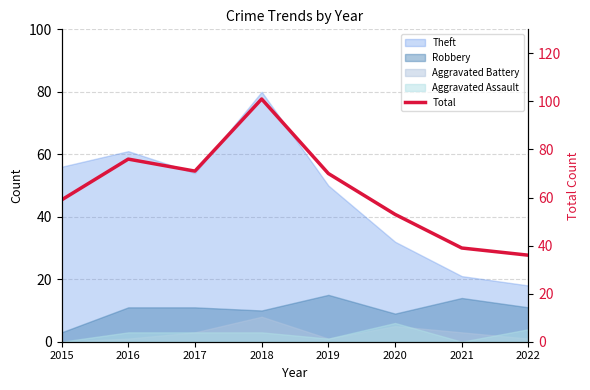

Where is the first local maximum?

2016